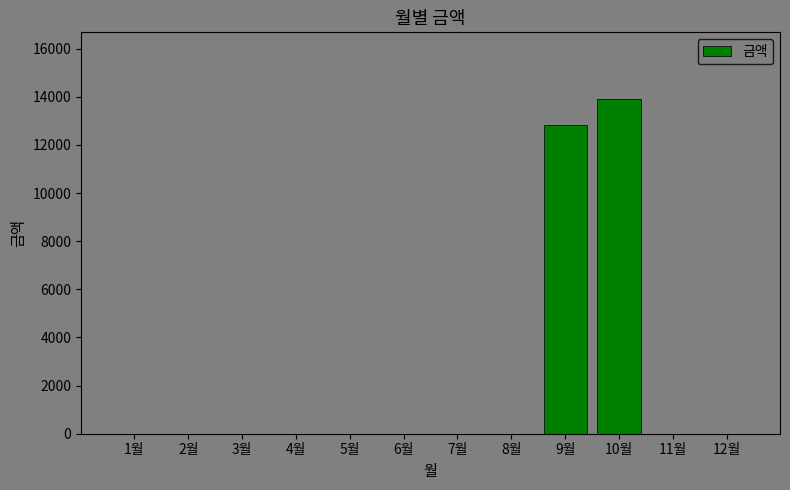

The value at 5월 is 0. True or false?

True